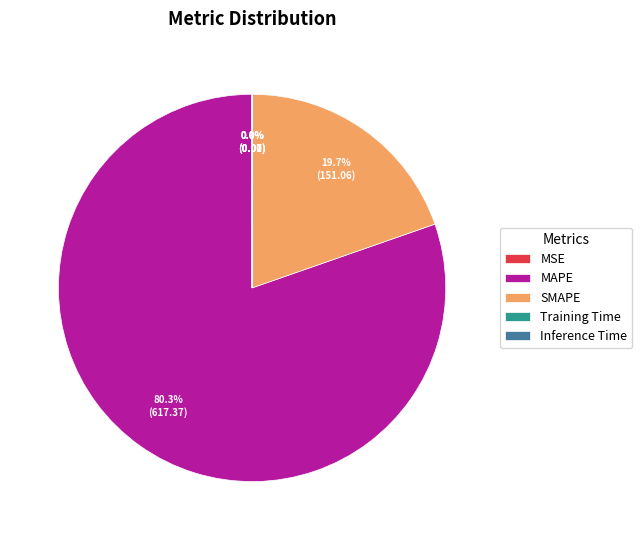

Which has a higher value, SMAPE or MAPE?

MAPE